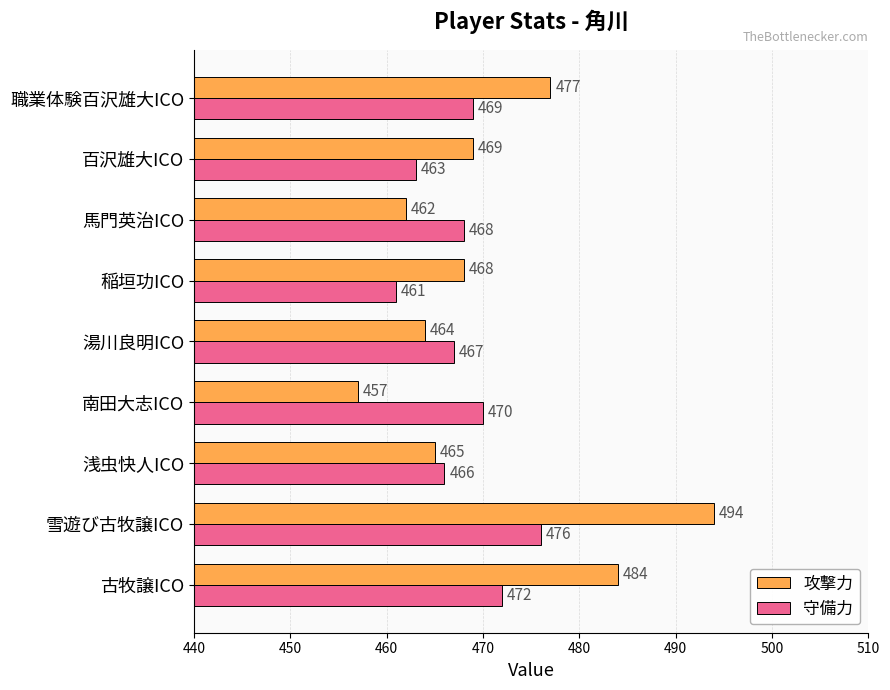

Rank the series by their maximum value, from lowest to highest.

守備力, 攻撃力